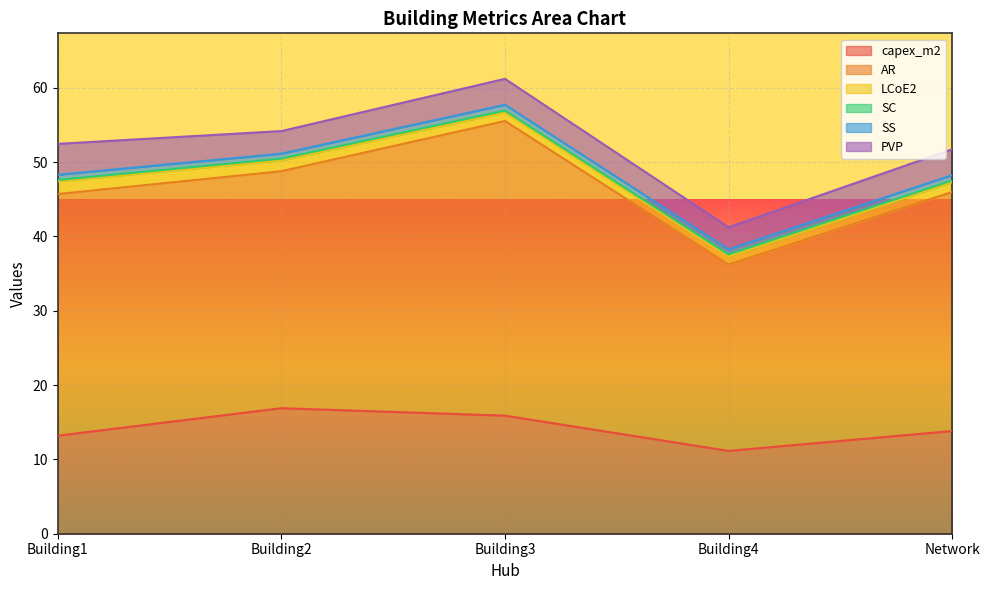

At how many categories does at least one series exceed 19?

5